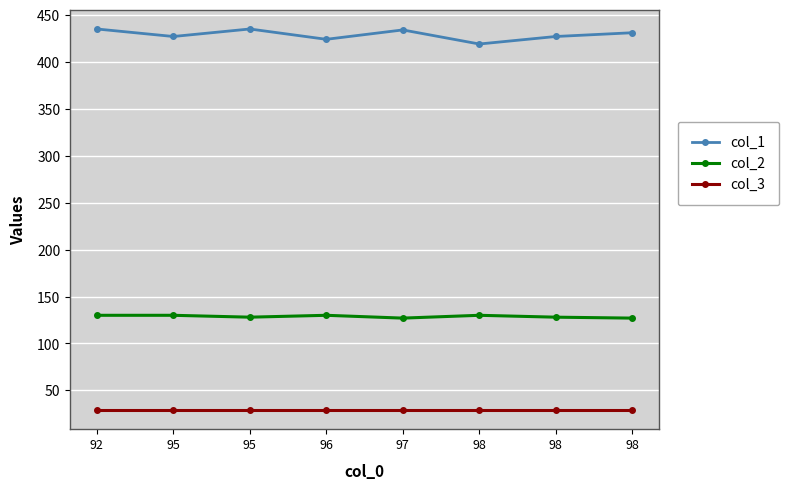

What is the difference between the maximum and minimum values in the col_1 series?

16